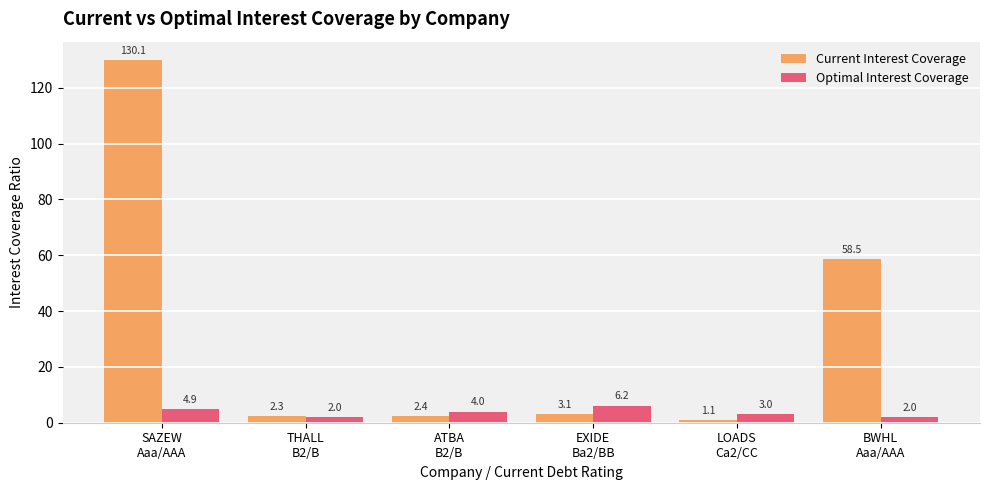

What is the lowest value of the Current Interest Coverage series?

1.1